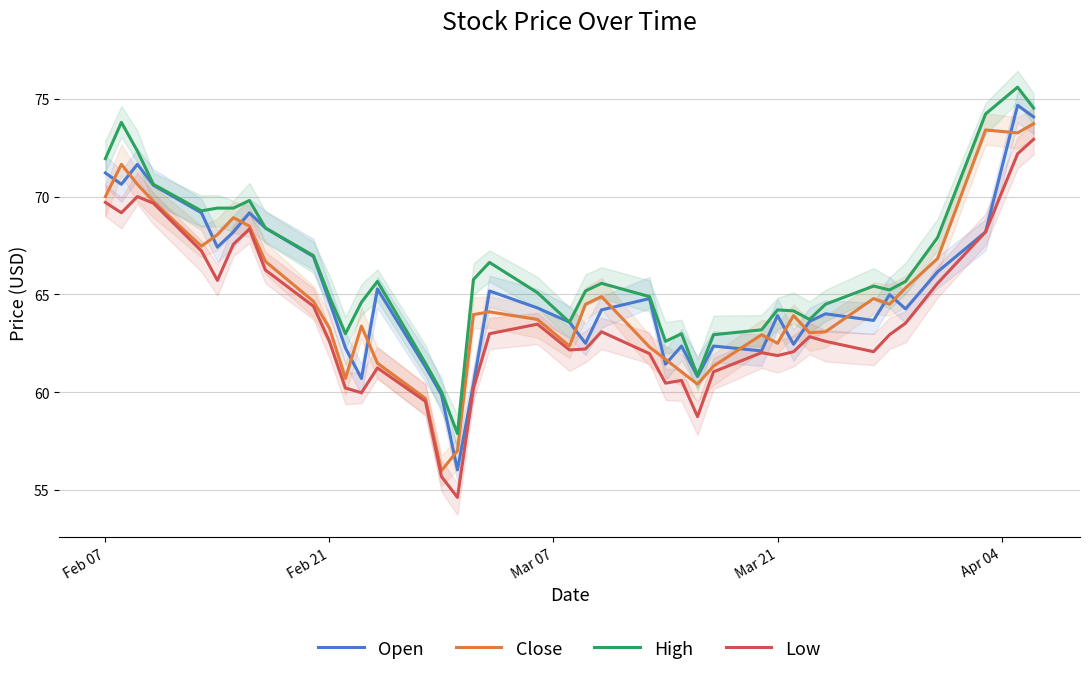

How many lines are shown in the chart?

4